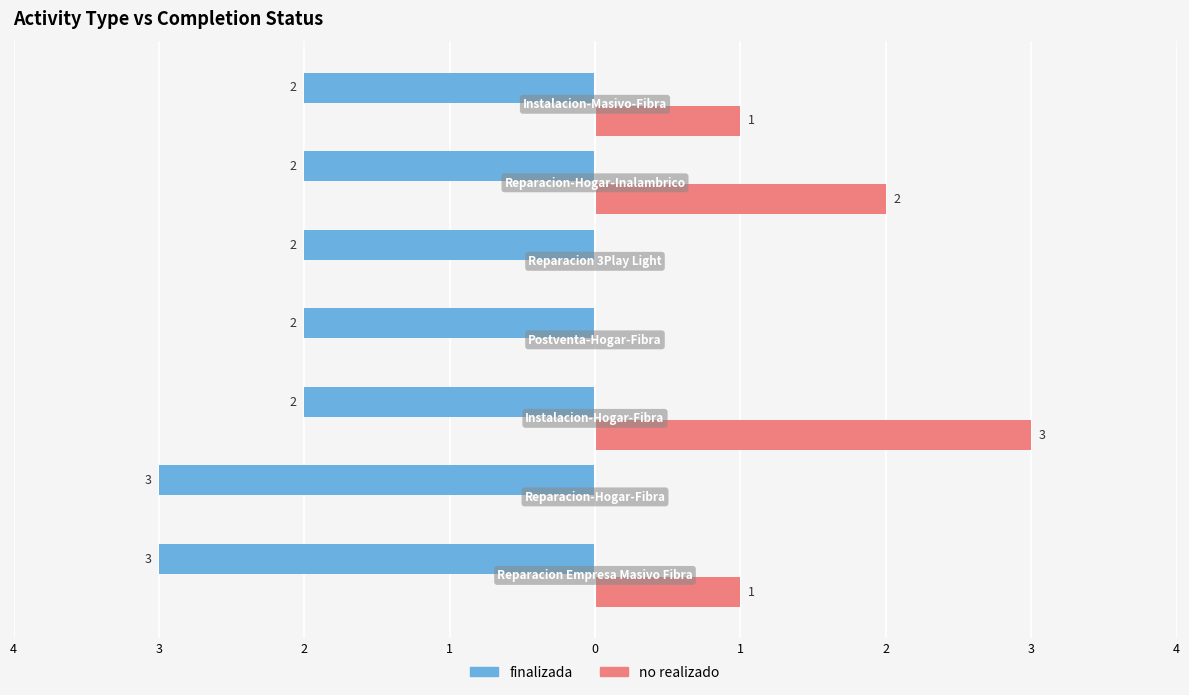

What are all the series names shown in the legend?

finalizada, no realizado